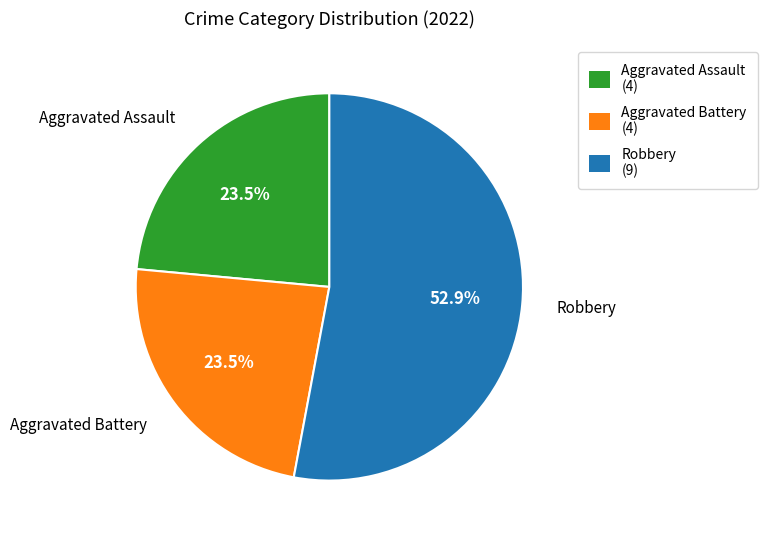

Does any single category account for the majority?

Yes